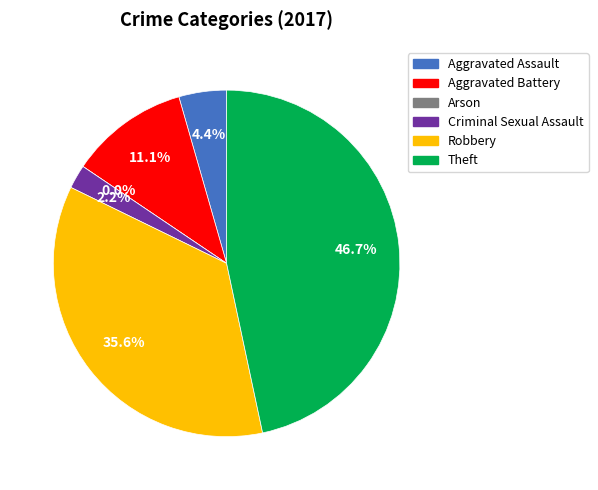

Is Aggravated Assault the majority of the pie?

No